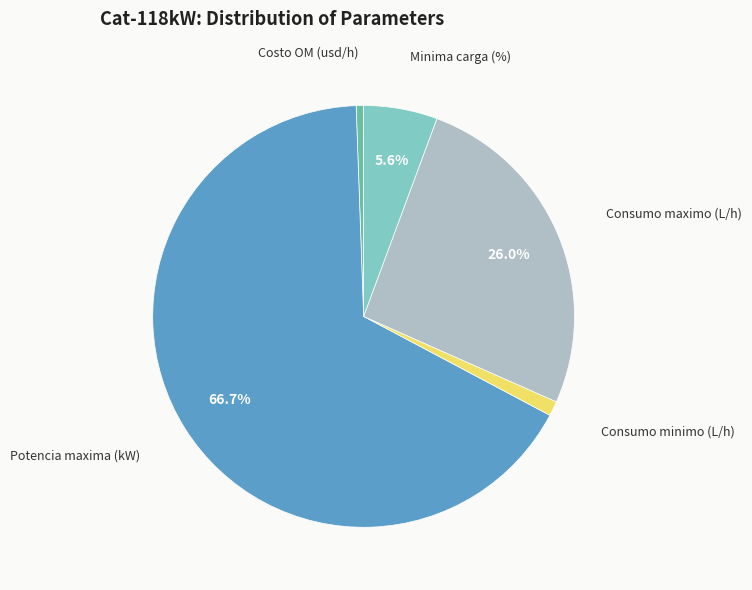

Is there any slice that represents more than half of the pie?

Yes